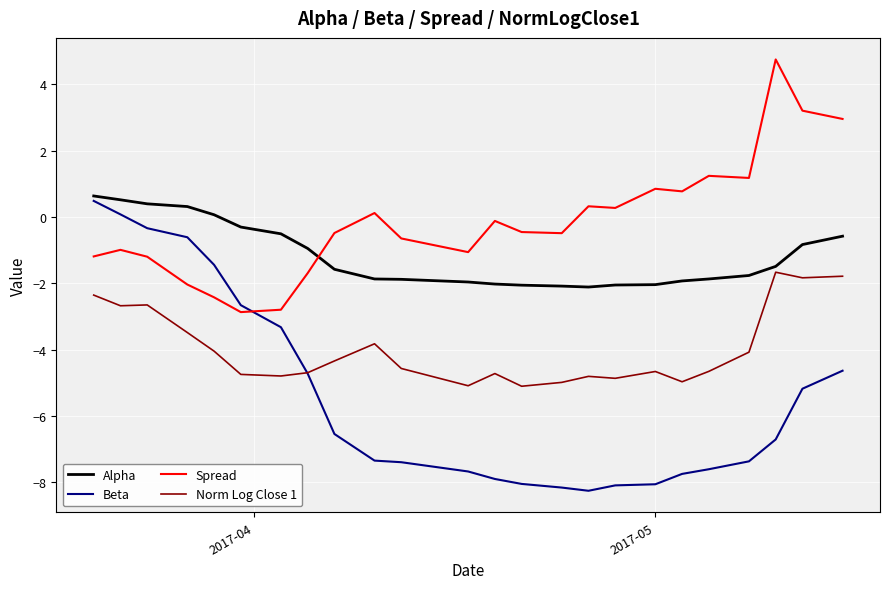

What is the maximum value shown in the chart?

4.8